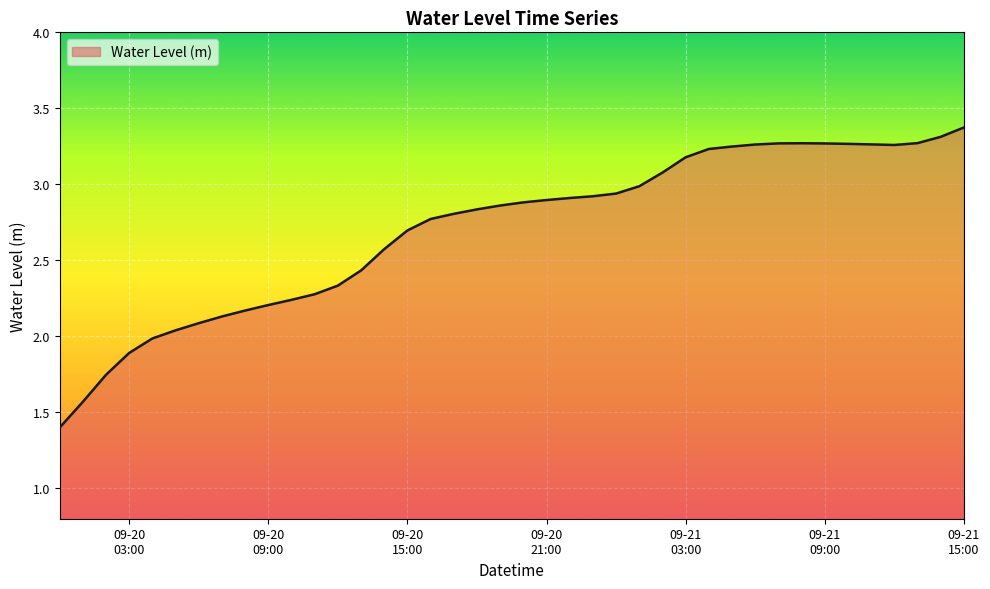

What is the minimum value shown in the chart?

1.4